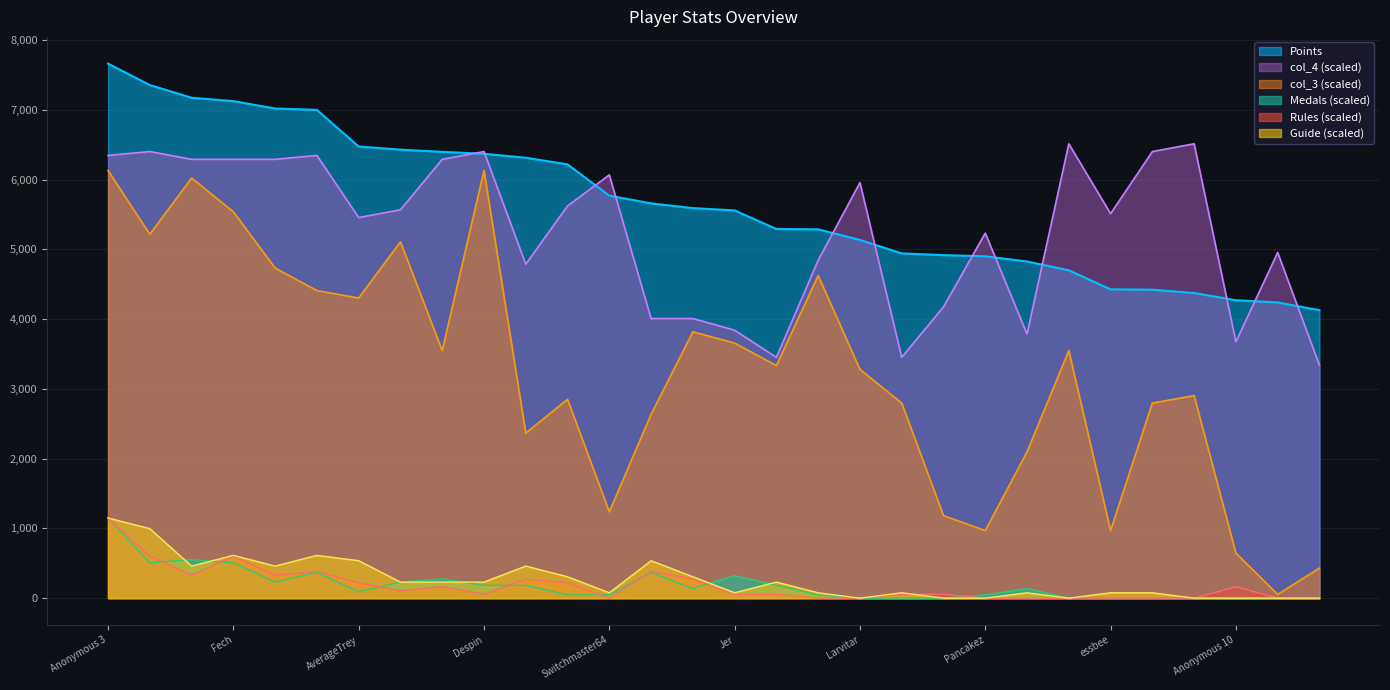

Reading right to left, list all the values displayed in this chart.

Points: 4127.0	4238.0	4270.0	4373.0	4421.0	4426.0	4699.0	4825.0	4900.0	4916.0	4941.0	5134.0	5286.0	5291.0	5557.0	5590.0	5658.0	5768.0	6217.0	6312.0	6369.0	6396.0	6428.0	6473.0	6998.0	7018.0	7123.0	7172.0	7354.0	7661.0
Medals: 0.0	0.0	0.0	0.0	0.0	0.0	0.0	137.9	46.0	0.0	0.0	0.0	46.0	183.9	321.8	137.9	367.7	46.0	46.0	183.9	183.9	275.8	229.8	91.9	367.7	229.8	505.6	551.6	505.6	1149.1
Rules: 0.0	0.0	164.2	0.0	0.0	0.0	0.0	0.0	0.0	54.7	54.7	0.0	0.0	54.7	54.7	273.6	383.0	0.0	218.9	273.6	54.7	164.2	109.4	218.9	383.0	328.3	601.9	328.3	601.9	1149.1
Guide: 0.0	0.0	0.0	0.0	76.6	76.6	0.0	76.6	0.0	0.0	76.6	0.0	76.6	229.8	76.6	306.4	536.3	76.6	306.4	459.7	229.8	229.8	229.8	536.3	612.9	459.7	612.9	459.7	995.9	1149.1
col_3: 430.1	53.8	645.1	2903.1	2795.6	967.7	3548.3	2096.7	967.7	1182.8	2795.6	3279.4	4623.5	3333.2	3655.8	3817.1	2634.3	1236.5	2849.4	2365.5	6128.8	3548.3	5107.3	4300.9	4408.4	4731.0	5537.4	6021.3	5214.9	6128.8
col_4: 3339.4	4953.5	3673.4	6511.8	6400.5	5510.0	6511.8	3784.7	5231.7	4174.3	3450.7	5955.3	4842.1	3450.7	3840.3	4007.3	4007.3	6066.6	5621.3	4786.5	6400.5	6289.2	5565.7	5454.4	6344.9	6289.2	6289.2	6289.2	6400.5	6344.9